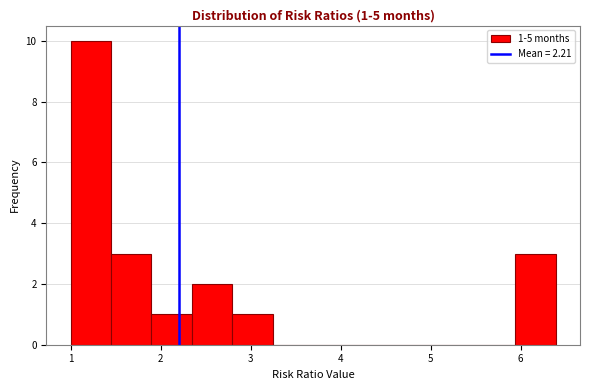

Over which range of the x-axis is the bar tallest?

1.0 to 1.4